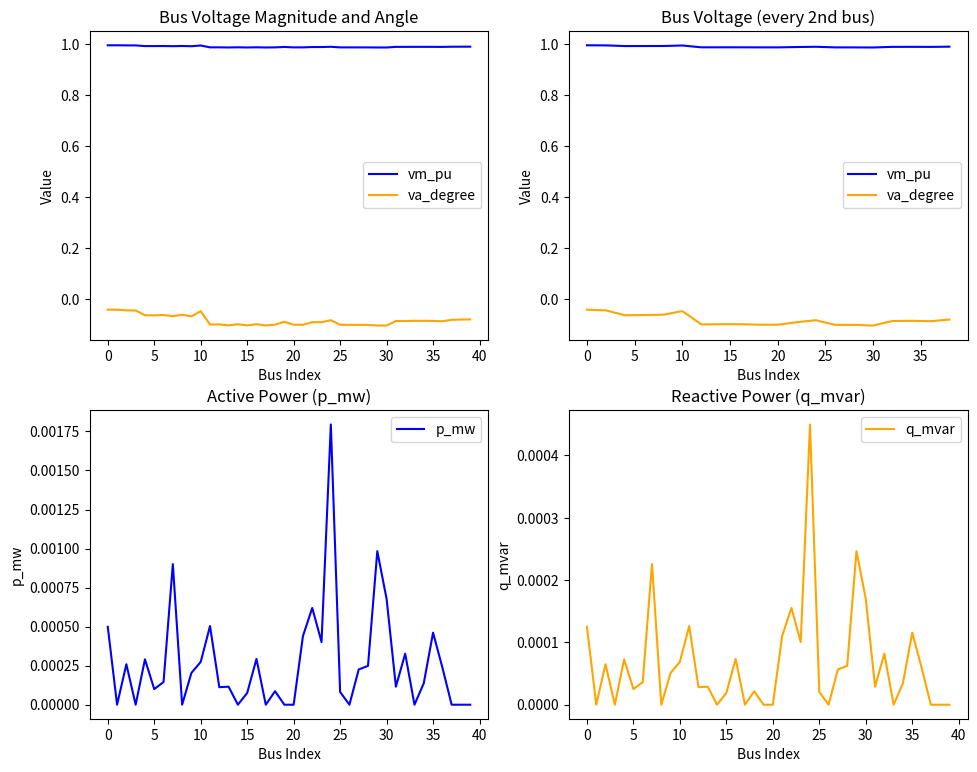

At how many categories does at least one series exceed 0?

40